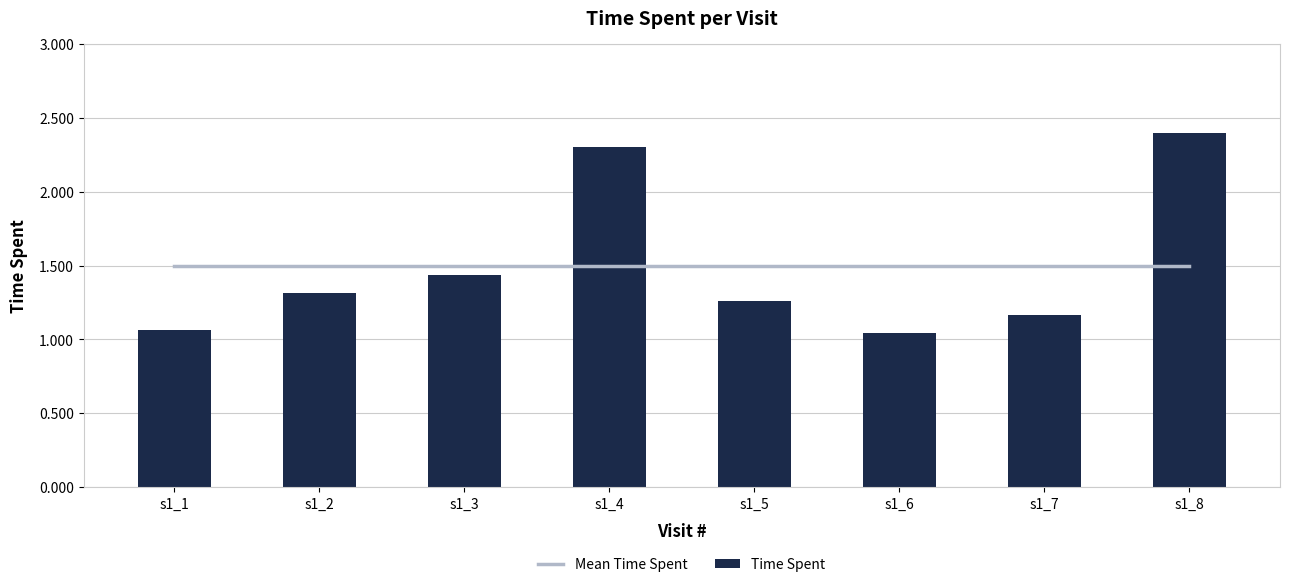

Is the value of Mean Time Spent at s1_5 greater than the value of Time Spent at s1_3?

Yes